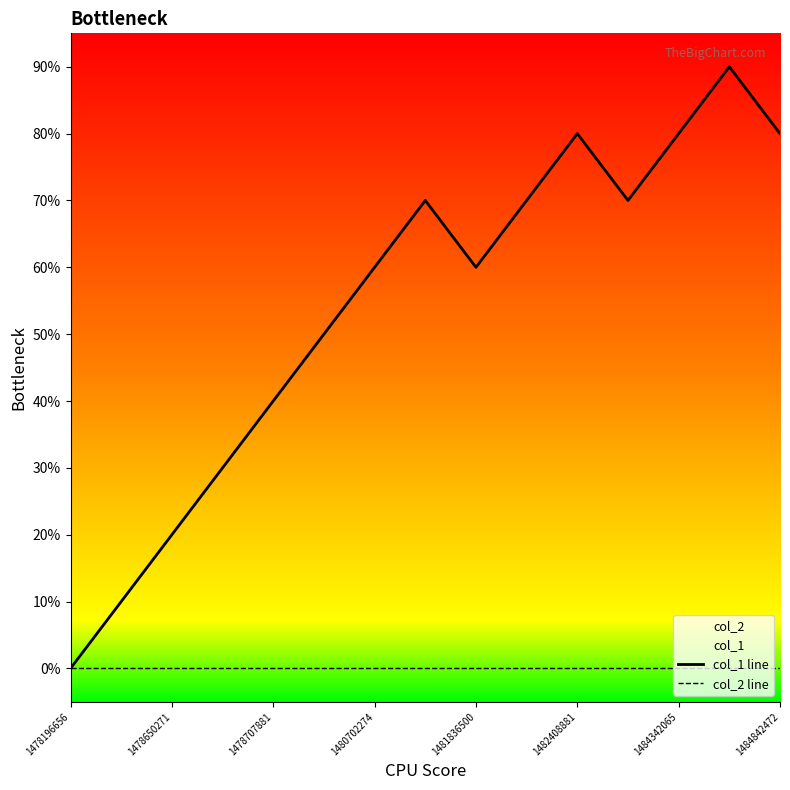

Is the value of col_2 line at 12 greater than the value of col_1 line at 1484842472?

No